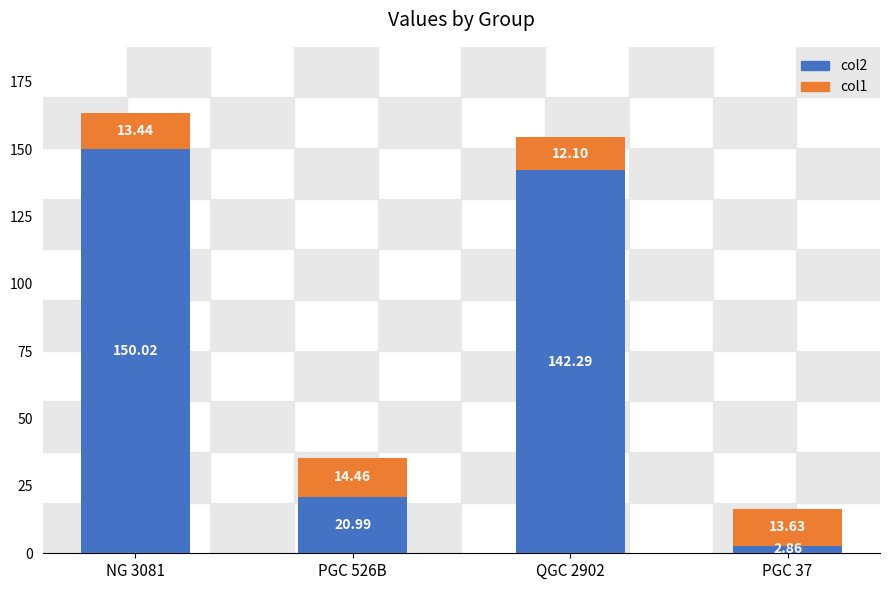

What is the sum of all col2 values?

316.2